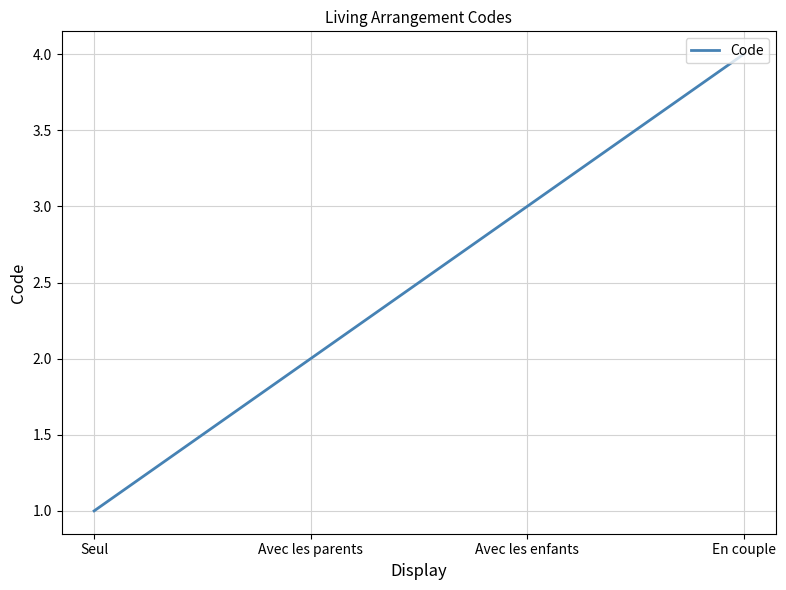

Count the number of categories in the chart.

4